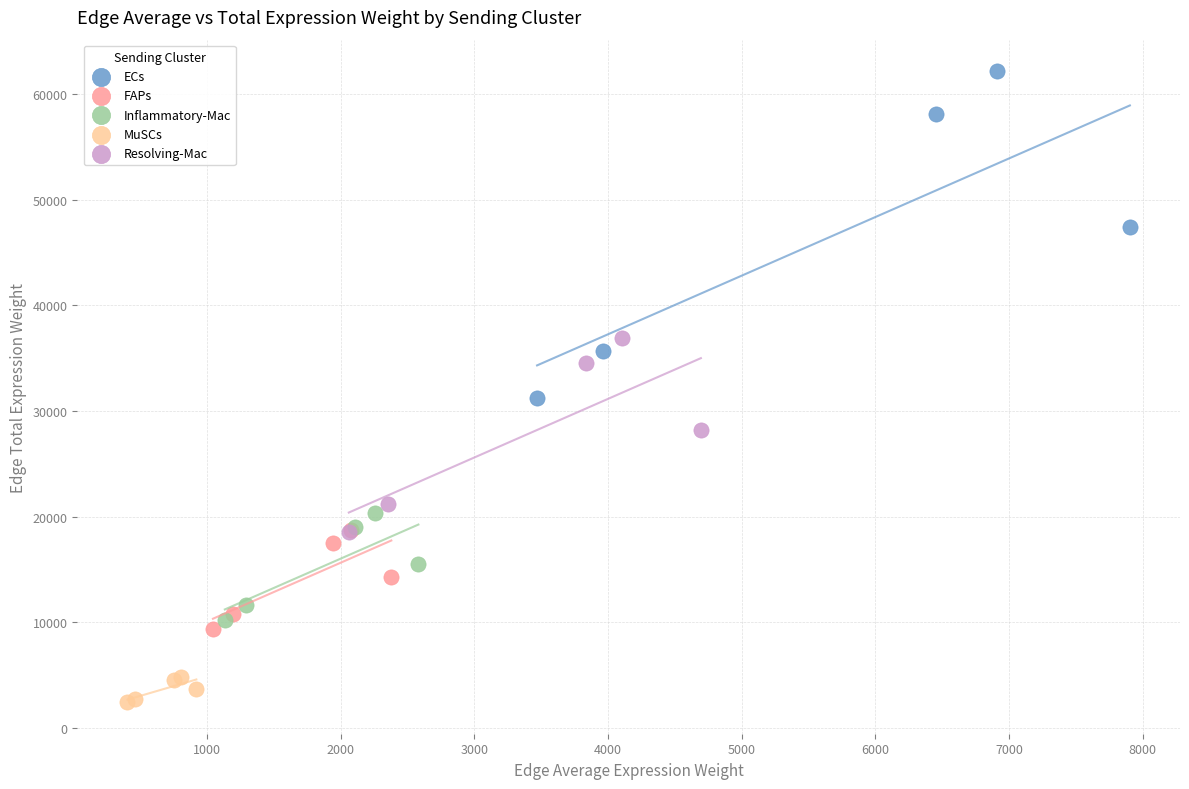

Which series has the largest Y range (max minus min)?

ECs